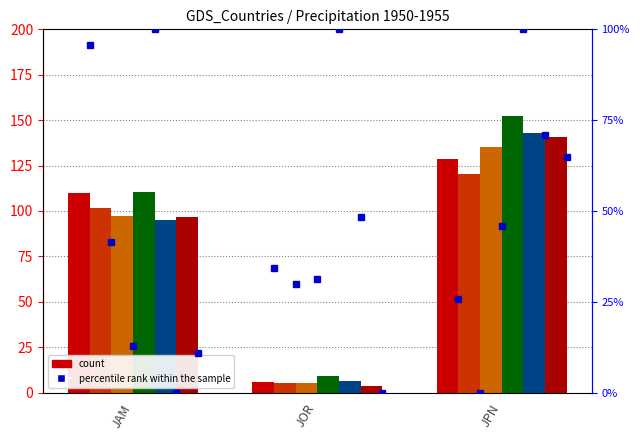

Is it true that 1952-07 equals 3.4 at JOR?

False